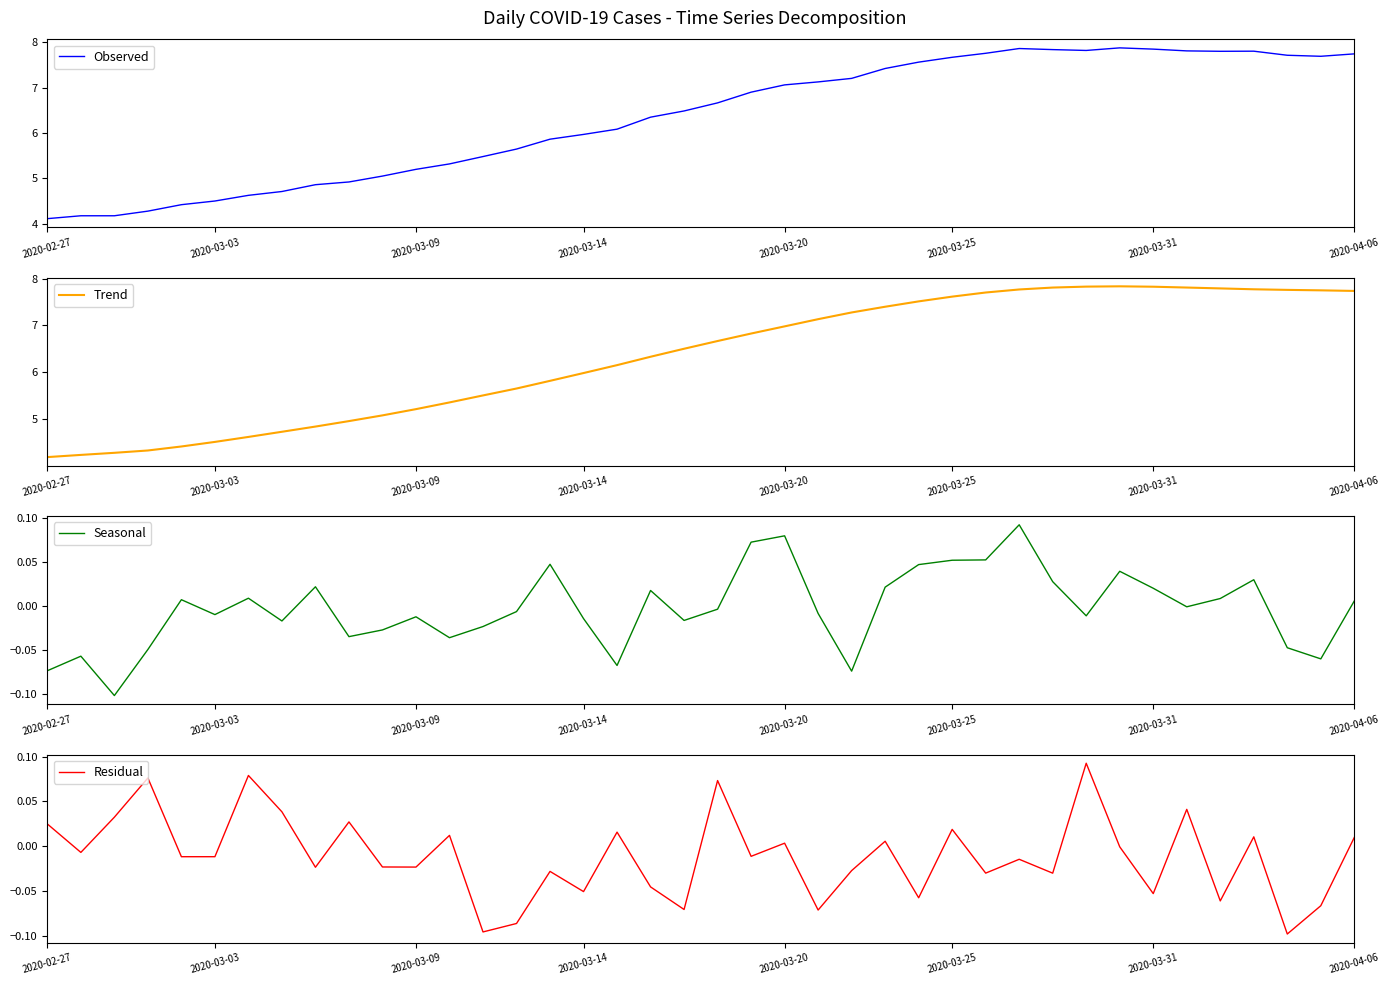

Is it true that Observed equals 13.1 at 38?

False